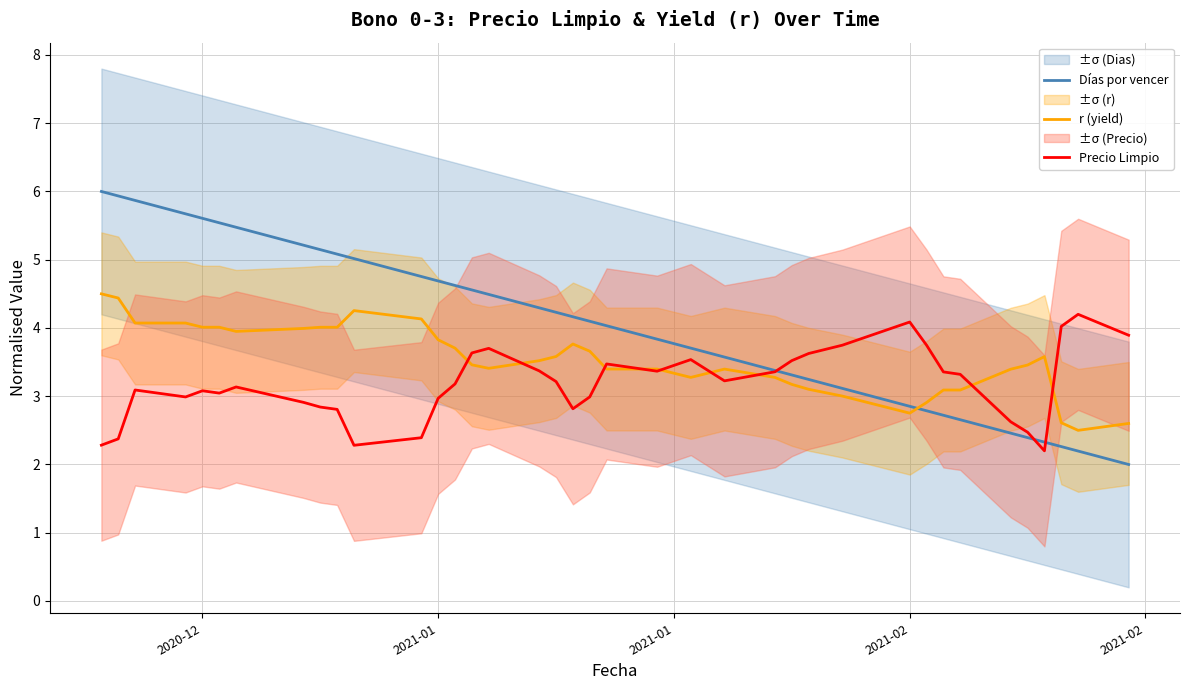

Count the number of categories in the chart.

40